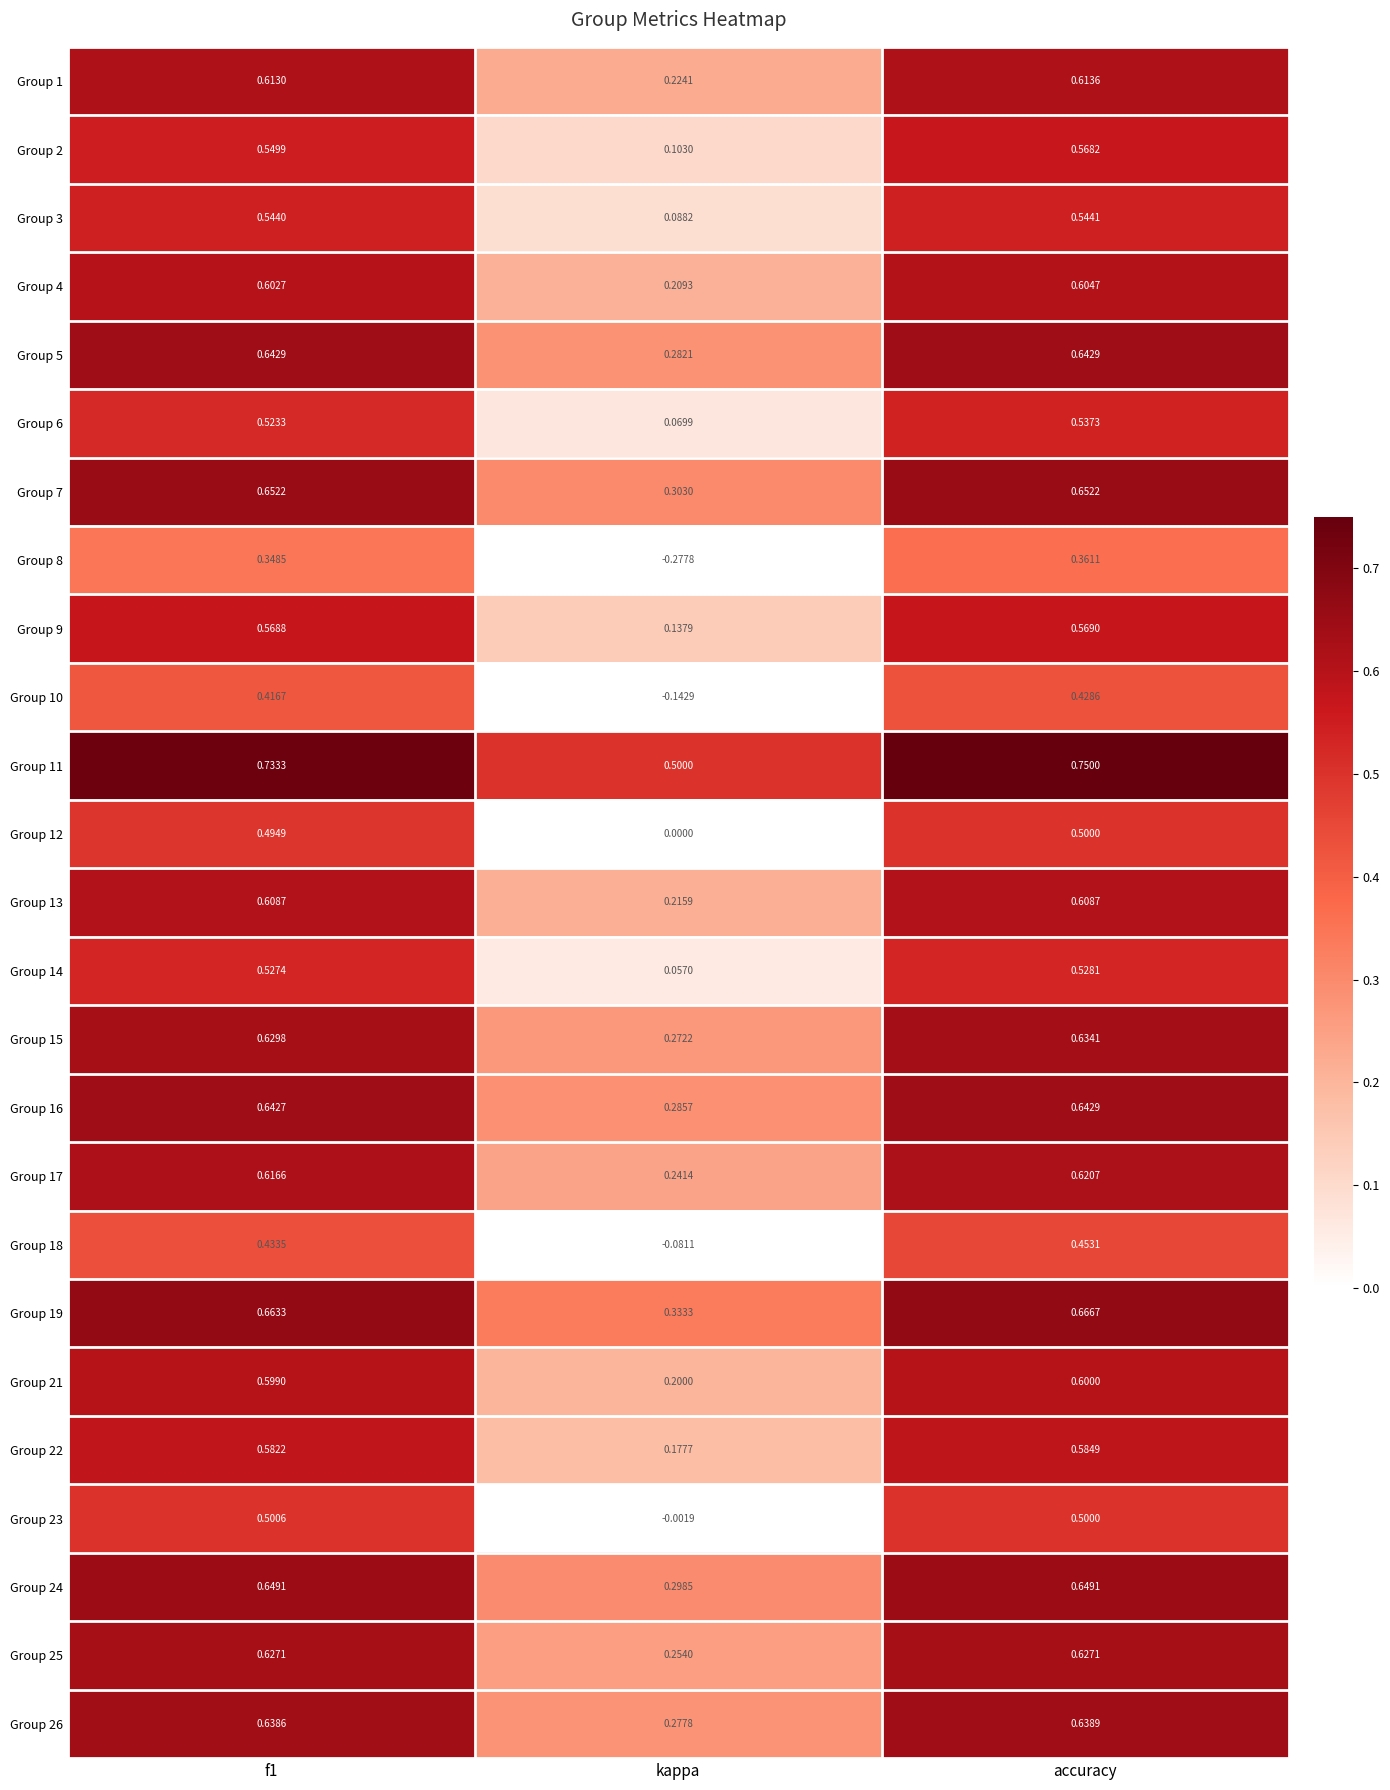

Is the value of Group 1 at f1 greater than the value of Group 8 at kappa?

Yes